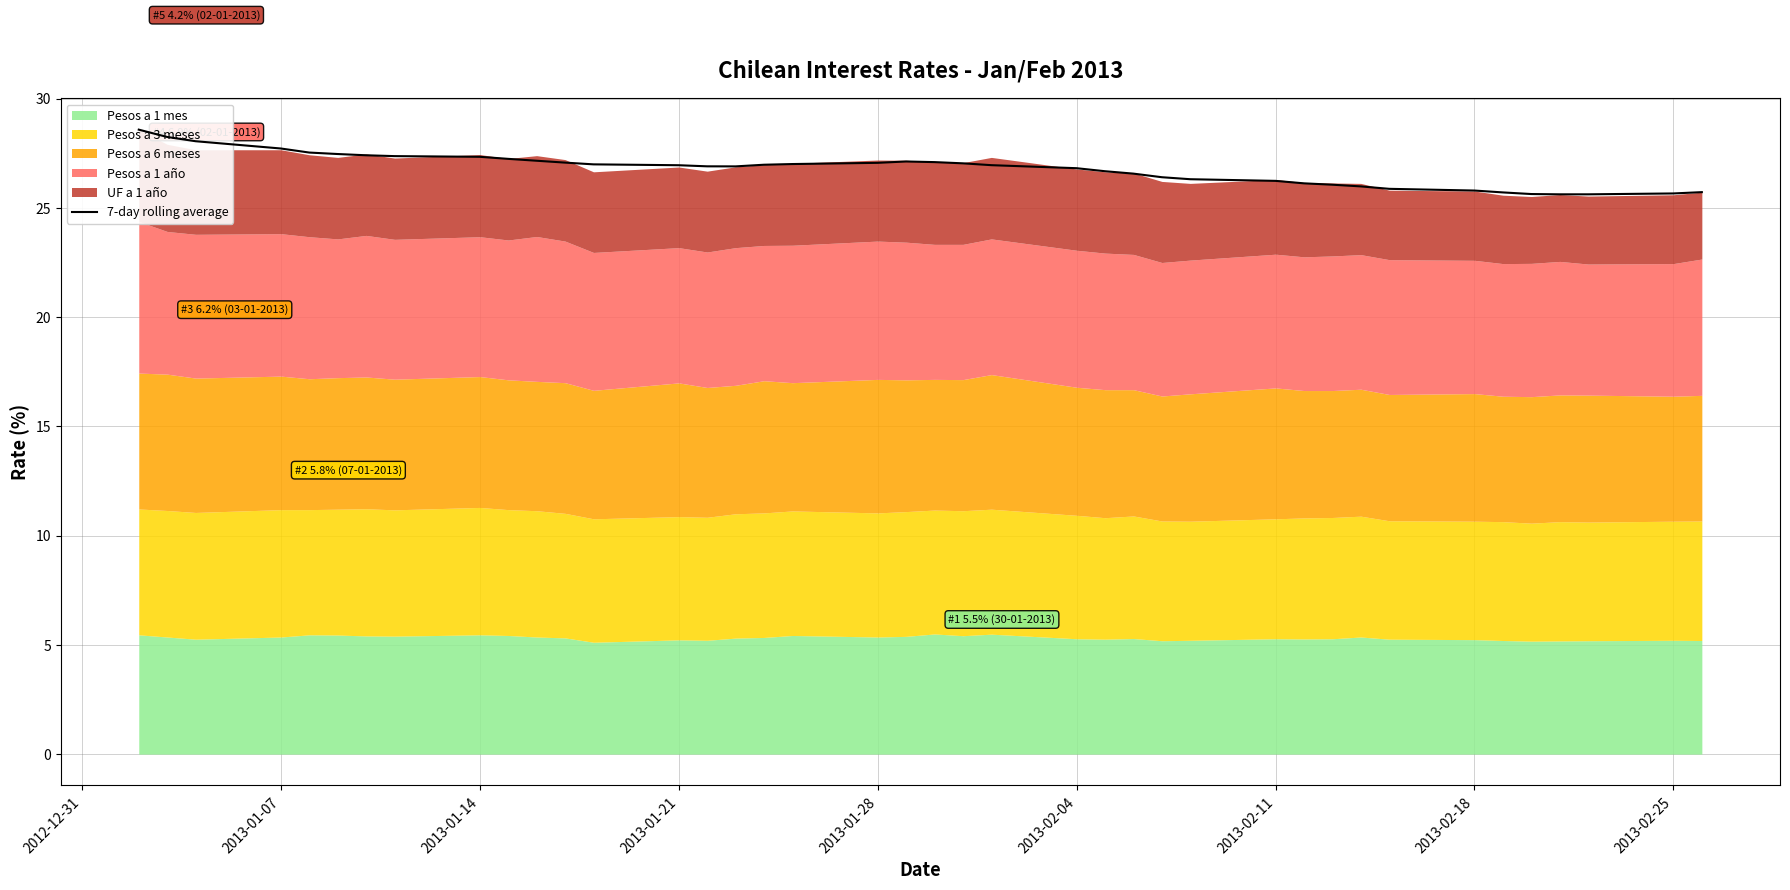

What is the sum of all values?

1071.0